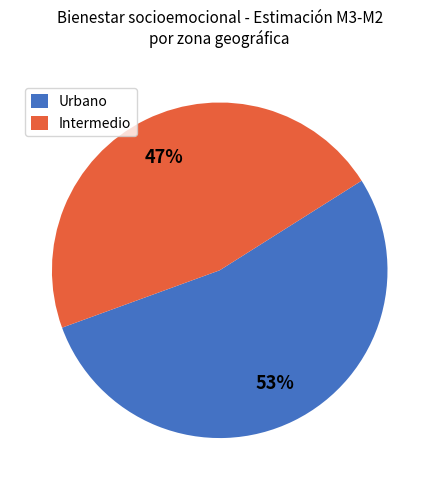

To the nearest percent, what is the average slice percentage?

50%